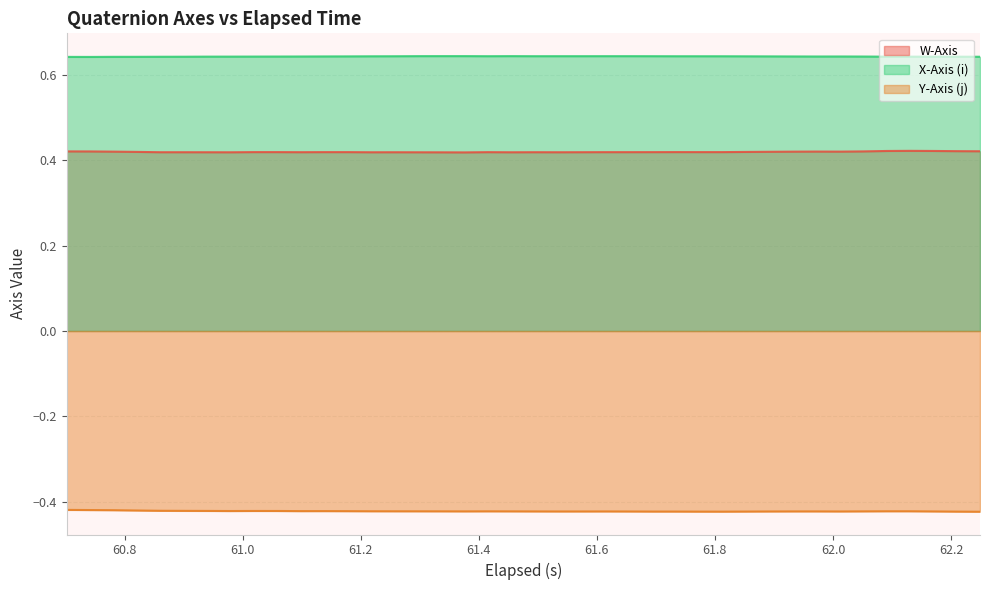

True or false: X-Axis (i) and Y-Axis (j) intersect in this chart.

False